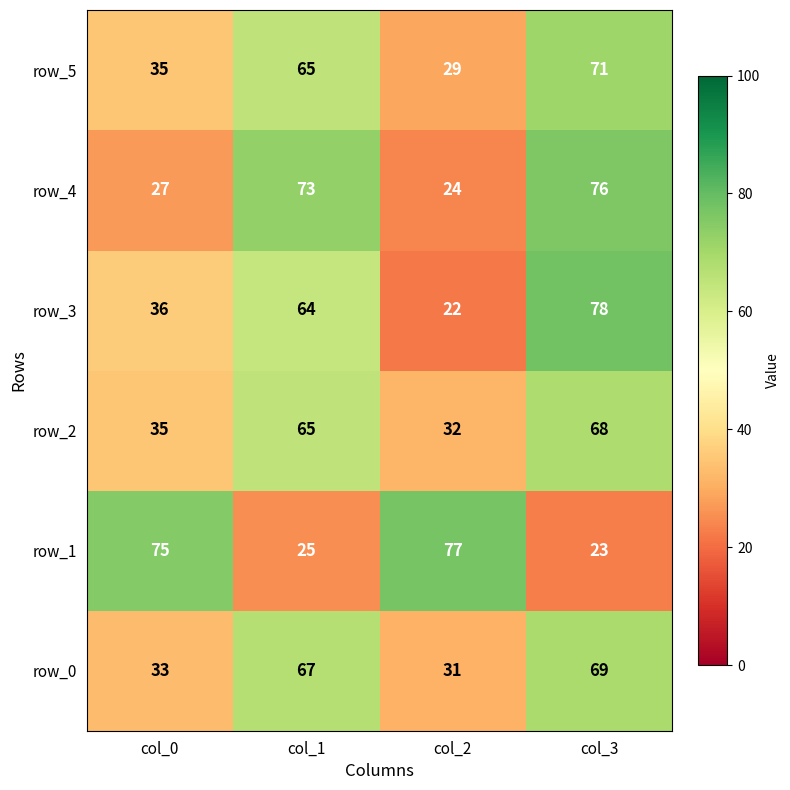

Reading left to right, what are all the values shown in this chart?

row_5: col_0=35	col_1=65	col_2=29	col_3=71
row_4: col_0=27	col_1=73	col_2=24	col_3=76
row_3: col_0=36	col_1=64	col_2=22	col_3=78
row_2: col_0=35	col_1=65	col_2=32	col_3=68
row_1: col_0=75	col_1=25	col_2=77	col_3=23
row_0: col_0=33	col_1=67	col_2=31	col_3=69